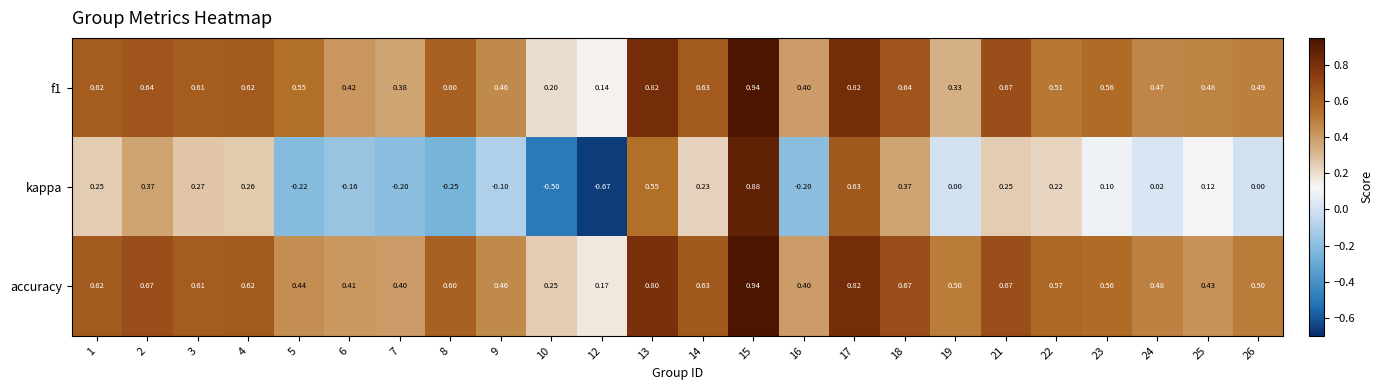

Which series has the widest spread of values?

kappa